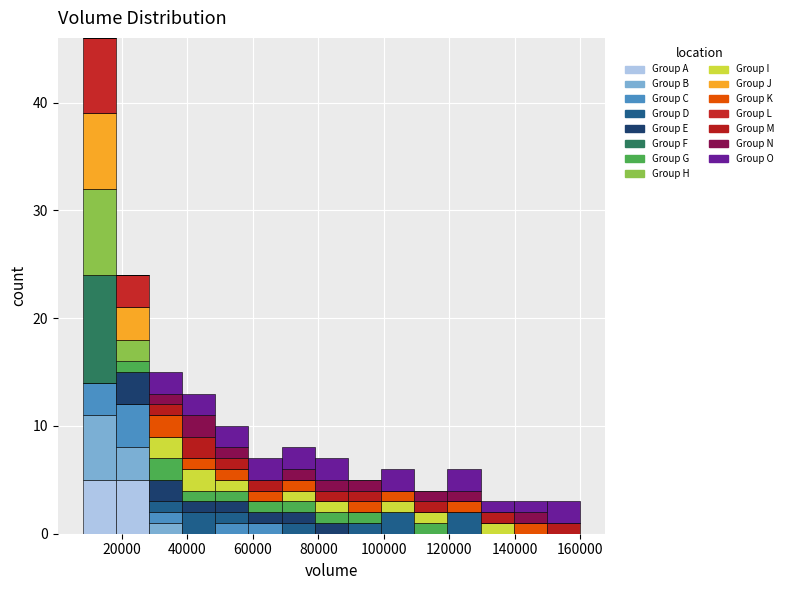

Reading left to right, list every stacked bar in this chart as the range it spans on the x-axis followed by its total height. Neither the bar edges nor the heights are printed on the chart, so give them approximately, as read against the axes.

8000 to 18000: 46
18000 to 28000: 24
28000 to 38000: 15
38000 to 48000: 13
48000 to 58000: 10
58000 to 68000: 7
68000 to 78000: 8
78000 to 90000: 7
90000 to 100000: 5
100000 to 110000: 6
110000 to 120000: 4
120000 to 130000: 6
130000 to 140000: 3
140000 to 150000: 3
150000 to 160000: 3